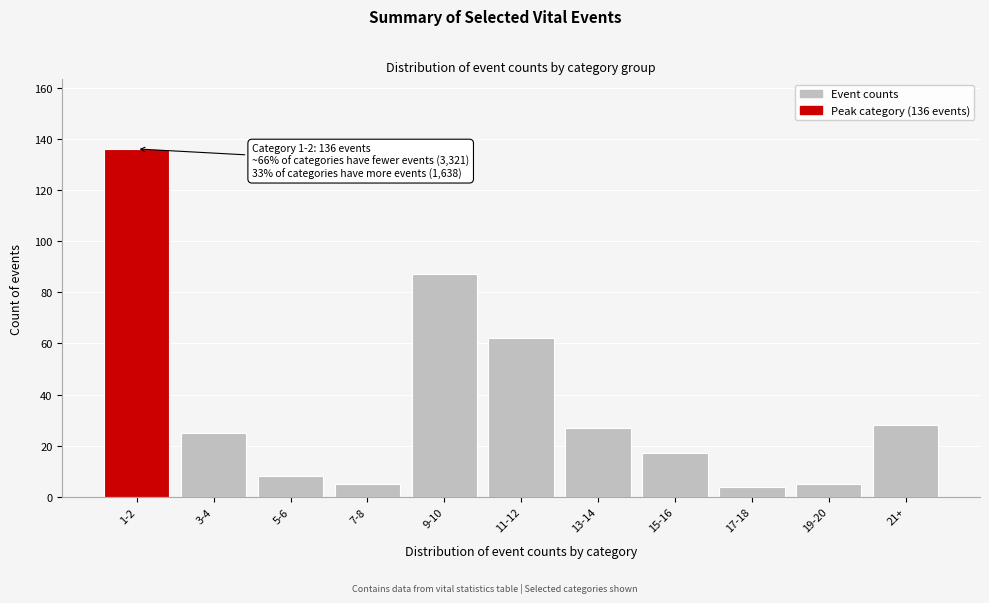

Reading right to left, extract all data points from this chart.

21+=28	19-20=5	17-18=4	15-16=17	13-14=27	11-12=62	9-10=87	7-8=5	5-6=8	3-4=25	1-2=136